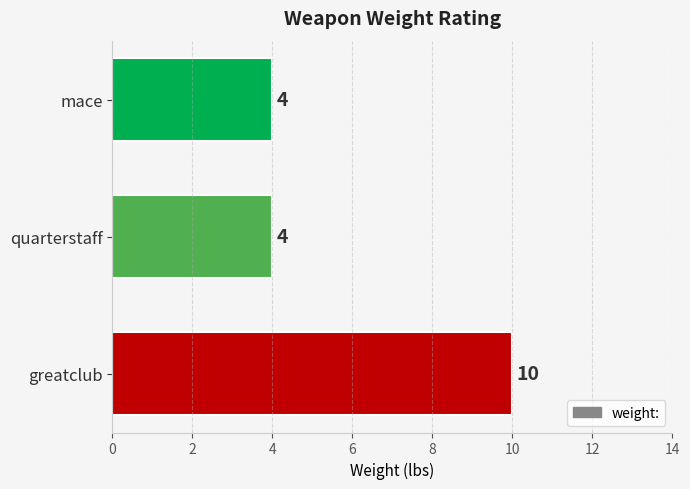

The chart shows a value of 4 at quarterstaff. True or false?

True